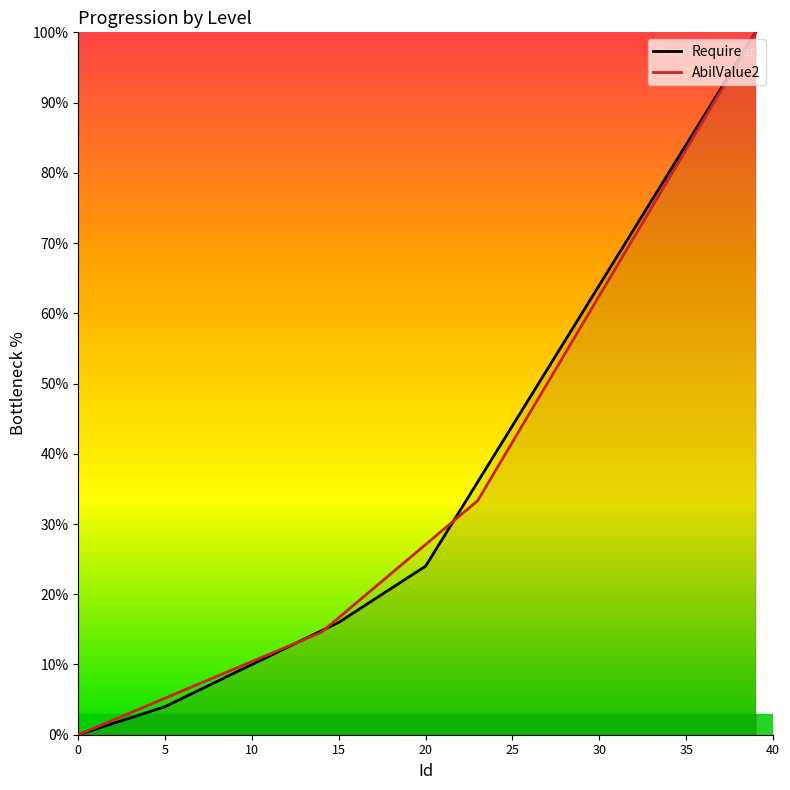

What is the spread (max minus min) of values at 10?

0.4